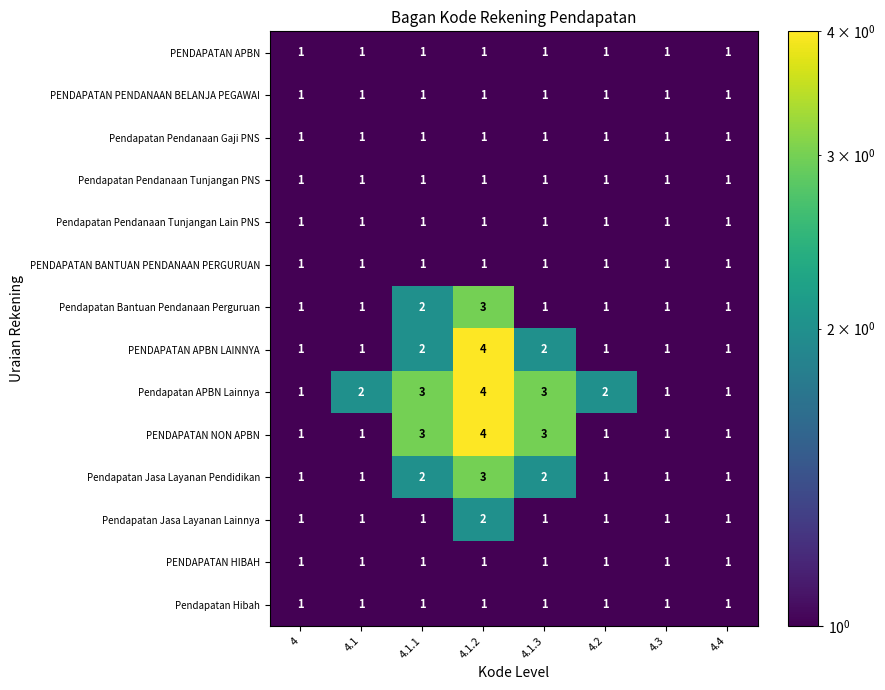

What is the difference between the highest and lowest values at 4.1.2?

3